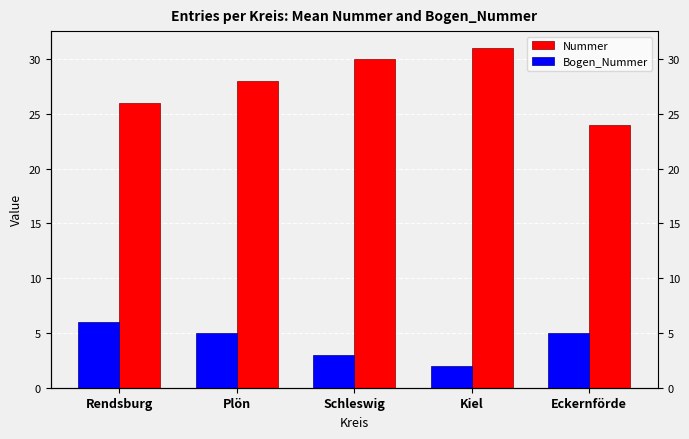

Which series has the widest spread of values?

Nummer